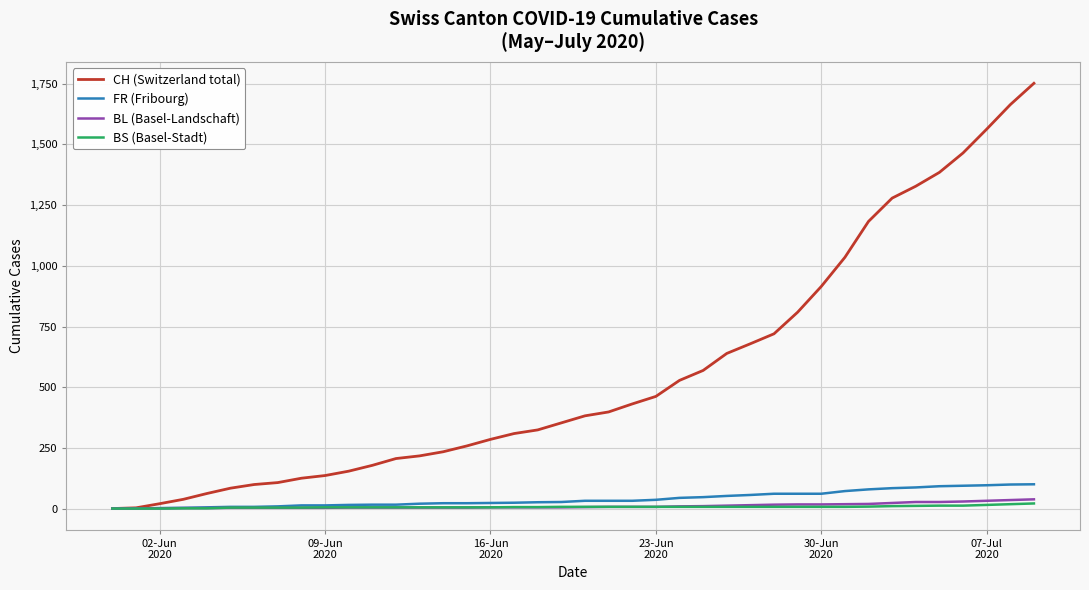

Which series has the largest total across all categories?

CH (Switzerland total)